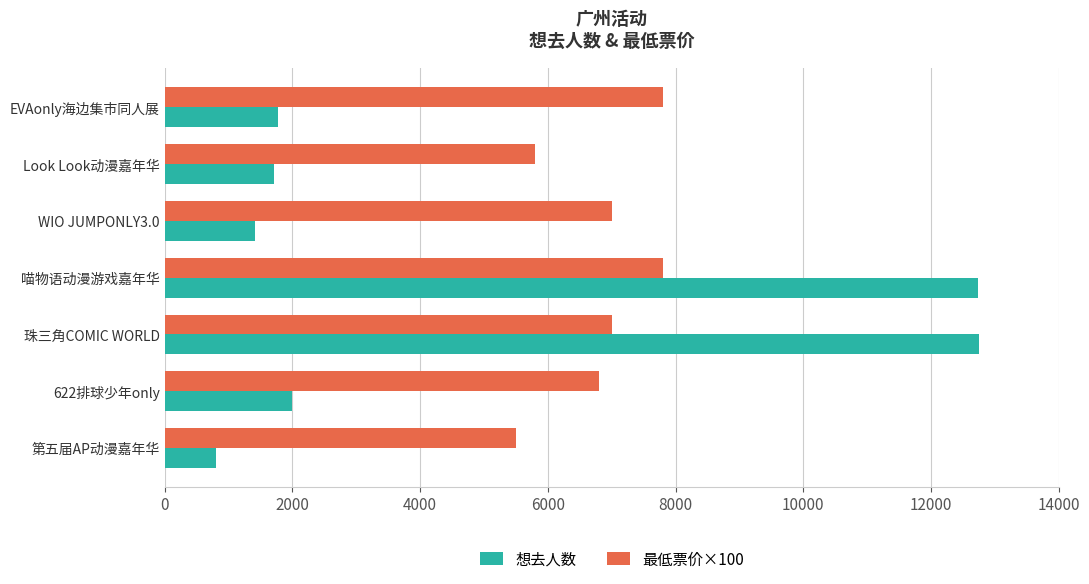

At how many categories does at least one series exceed 4934?

7